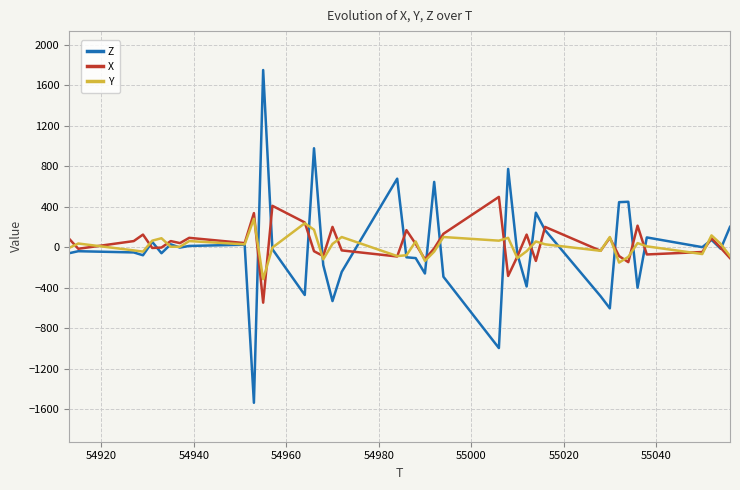

How many lines are shown in the chart?

3